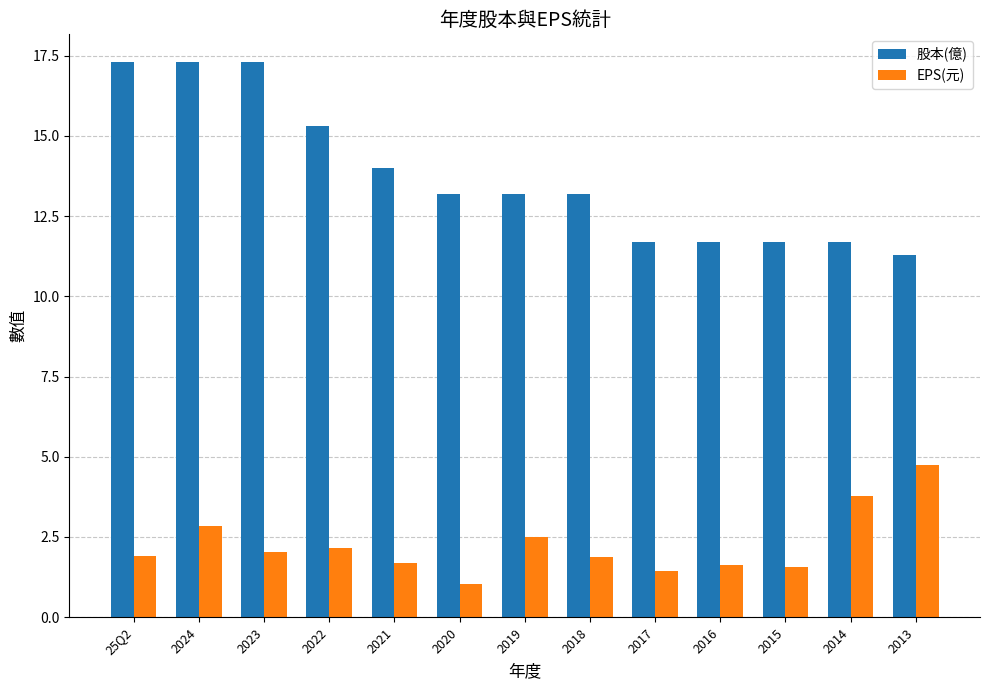

What is the value of the 股本(億) bar at the 6th from the left?

13.2